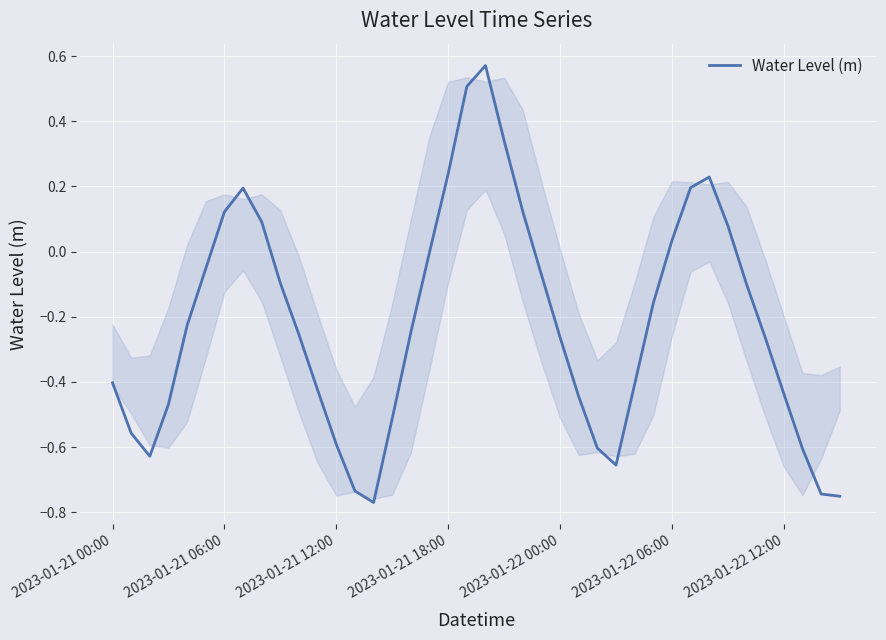

What is the difference between the maximum and minimum values?

1.3